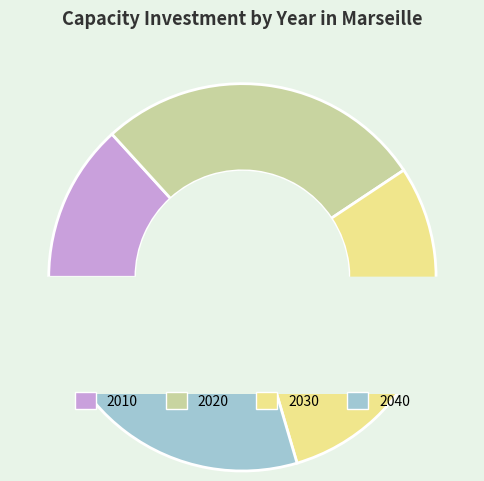

What is the smallest slice in the pie chart?

2010